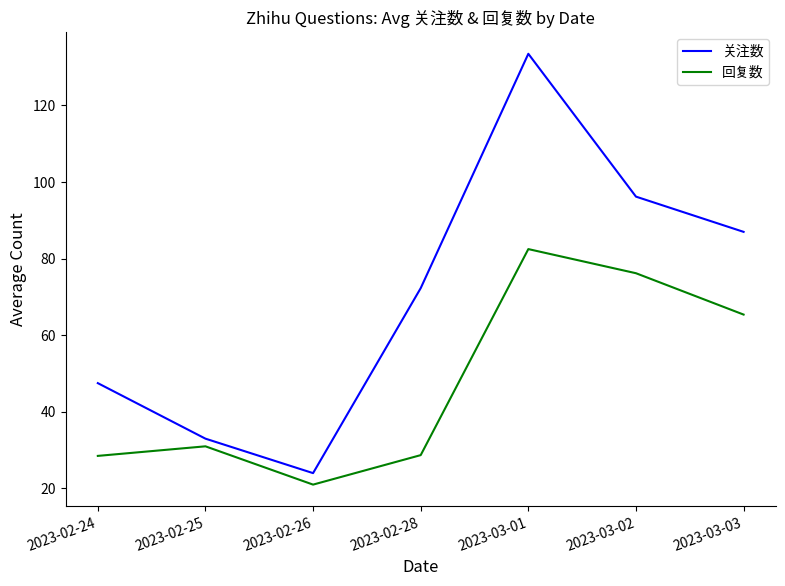

What is the average value of the 关注数 series?

70.5